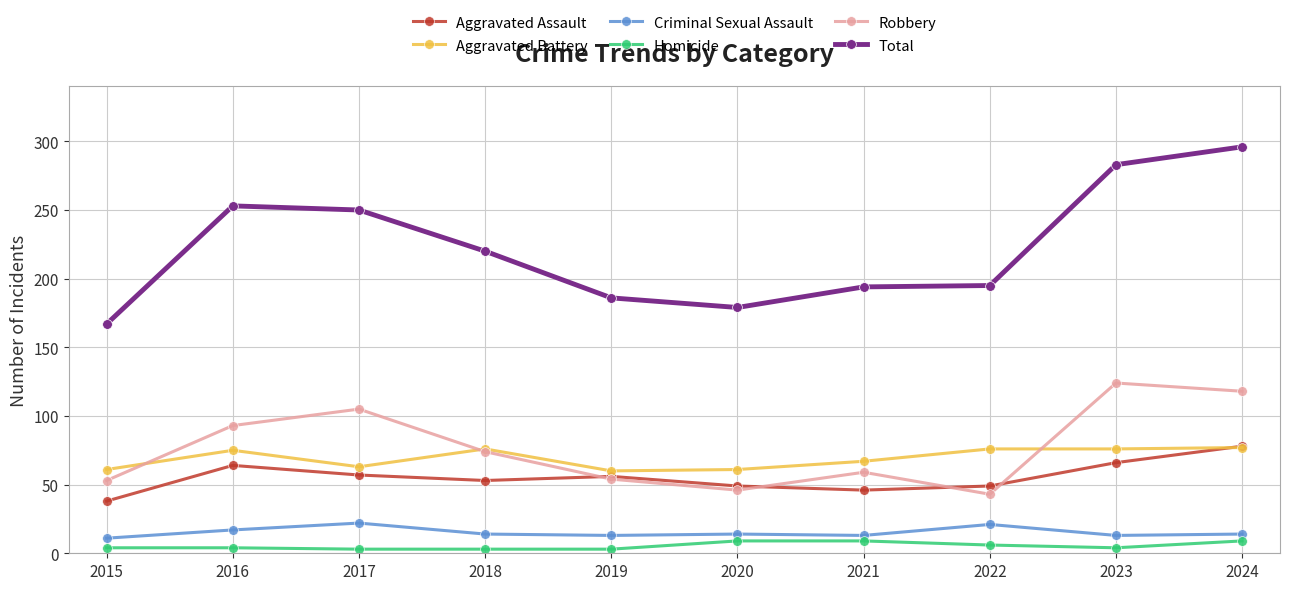

Between 2018 and 2024, which series saw the biggest shift?

Total